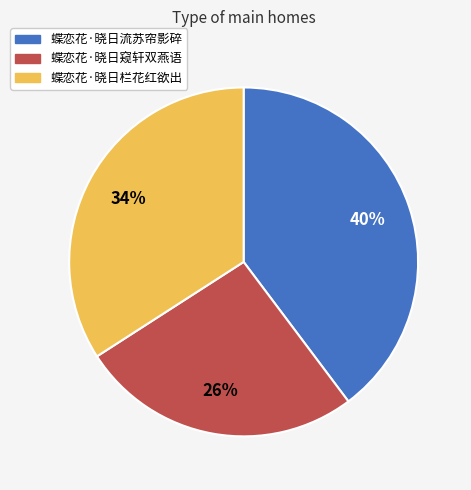

To the nearest percent, what percentage of the pie is 蝶恋花·晓日栏花红欲出?

34%